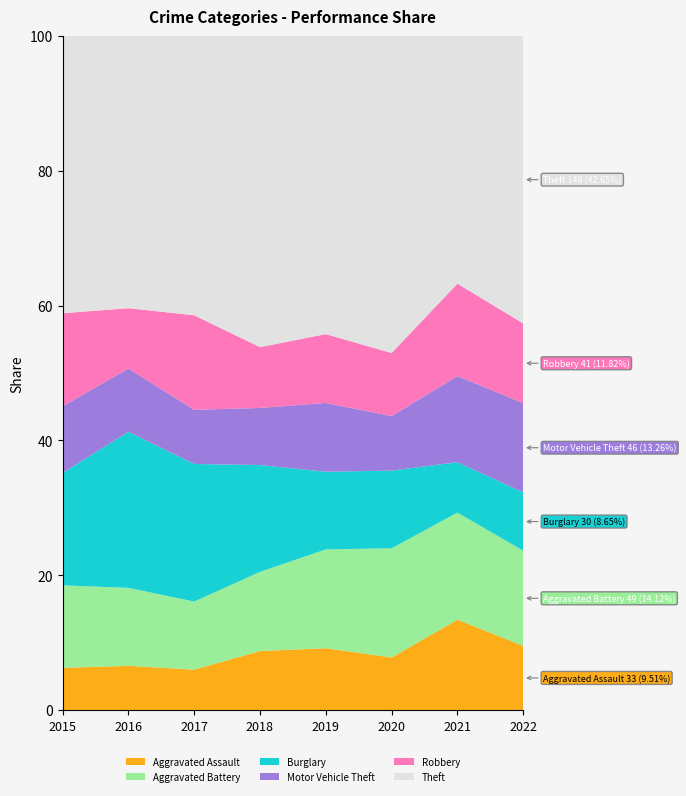

Reading left to right, transcribe all the data shown in this chart.

Aggravated Assault: 2015=24	2016=30	2017=29	2018=32	2019=35	2020=25	2021=43	2022=33
Aggravated Battery: 2015=47	2016=53	2017=49	2018=43	2019=56	2020=52	2021=51	2022=49
Burglary: 2015=64	2016=106	2017=99	2018=58	2019=44	2020=37	2021=24	2022=30
Motor Vehicle Theft: 2015=38	2016=43	2017=39	2018=31	2019=39	2020=26	2021=41	2022=46
Robbery: 2015=53	2016=41	2017=68	2018=33	2019=39	2020=30	2021=44	2022=41
Theft: 2015=158	2016=185	2017=201	2018=169	2019=169	2020=151	2021=118	2022=148